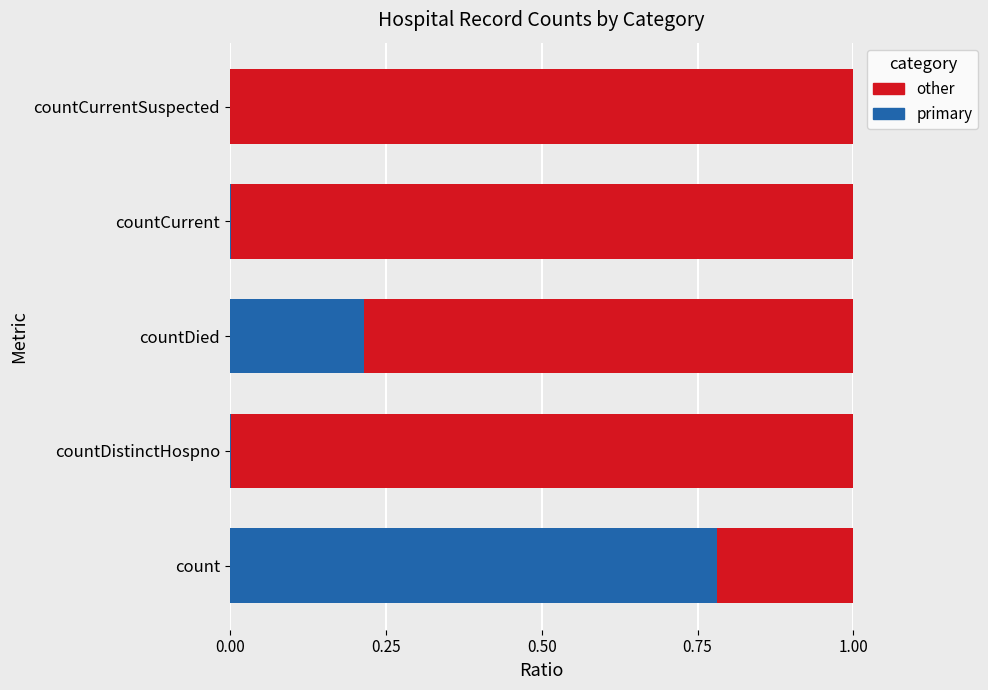

What is the sum of all primary values?

1.0